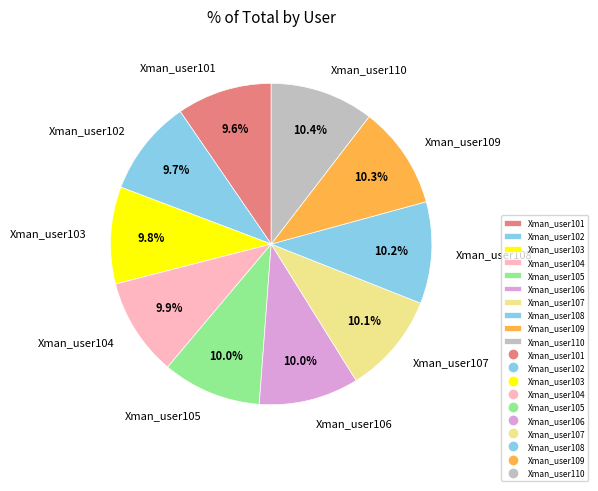

What is the ratio of the value at Xman_user103 to the value at Xman_user105?

1.0